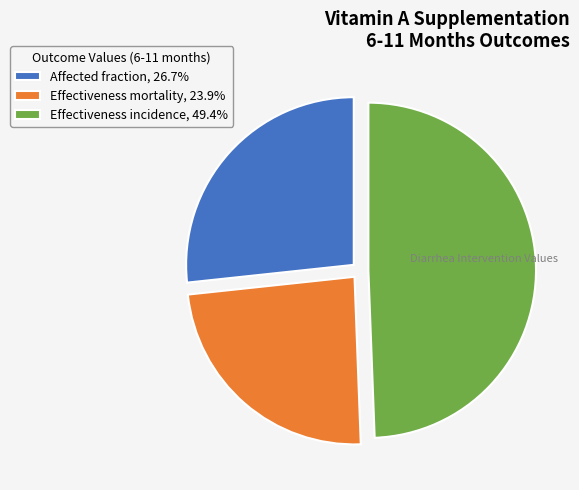

The Effectiveness mortality slice represents 24% of the pie. True or false?

True